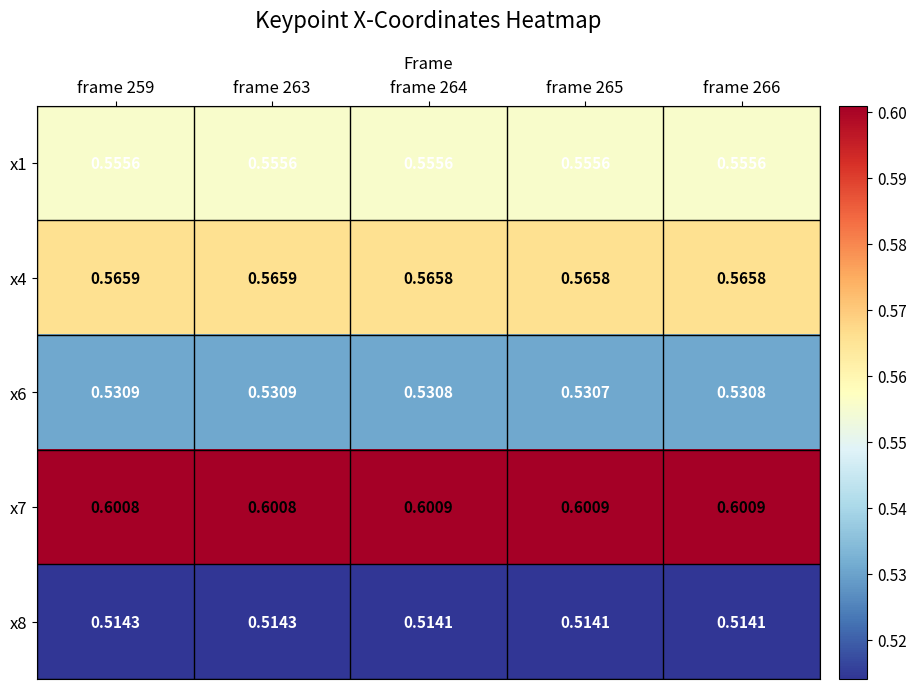

Is the value of x6 at frame 266 greater than the value of x4 at frame 263?

No